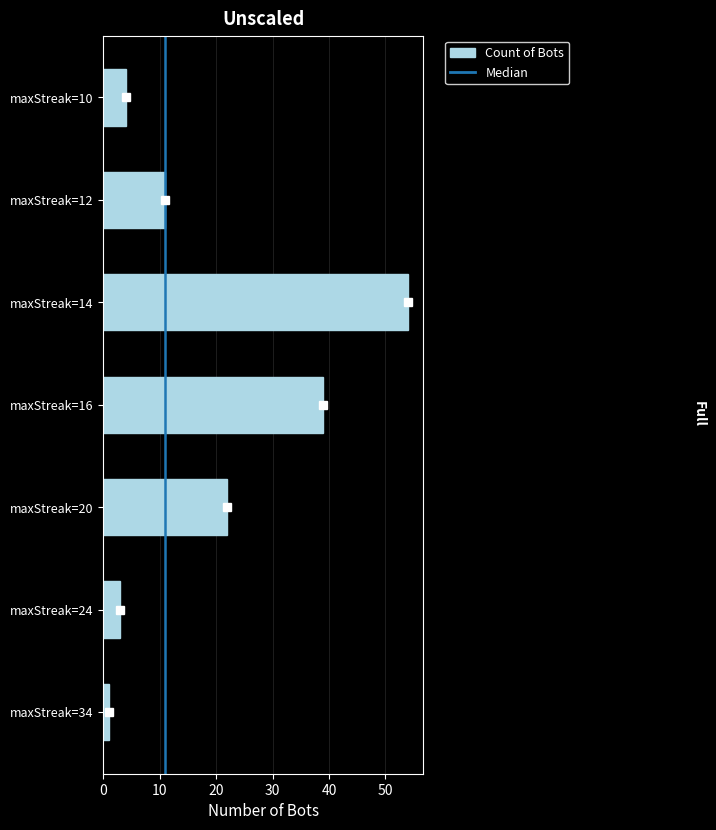

Reading bottom to top, transcribe all the data shown in this chart.

maxStreak=34=1	maxStreak=24=3	maxStreak=20=22	maxStreak=16=39	maxStreak=14=54	maxStreak=12=11	maxStreak=10=4